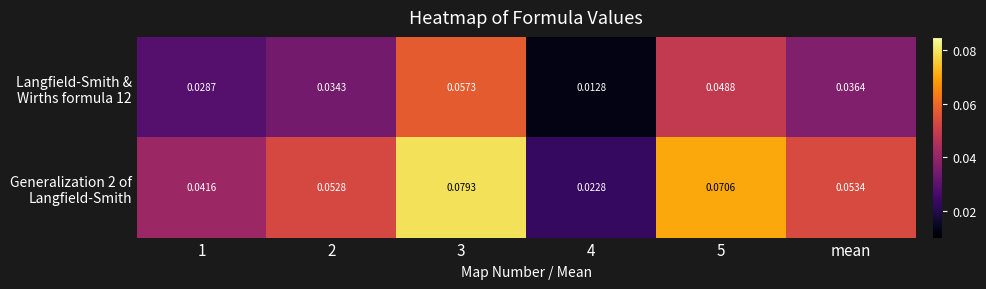

Which series changed the most between 1 and mean?

Generalization 2 of Langfield-Smith